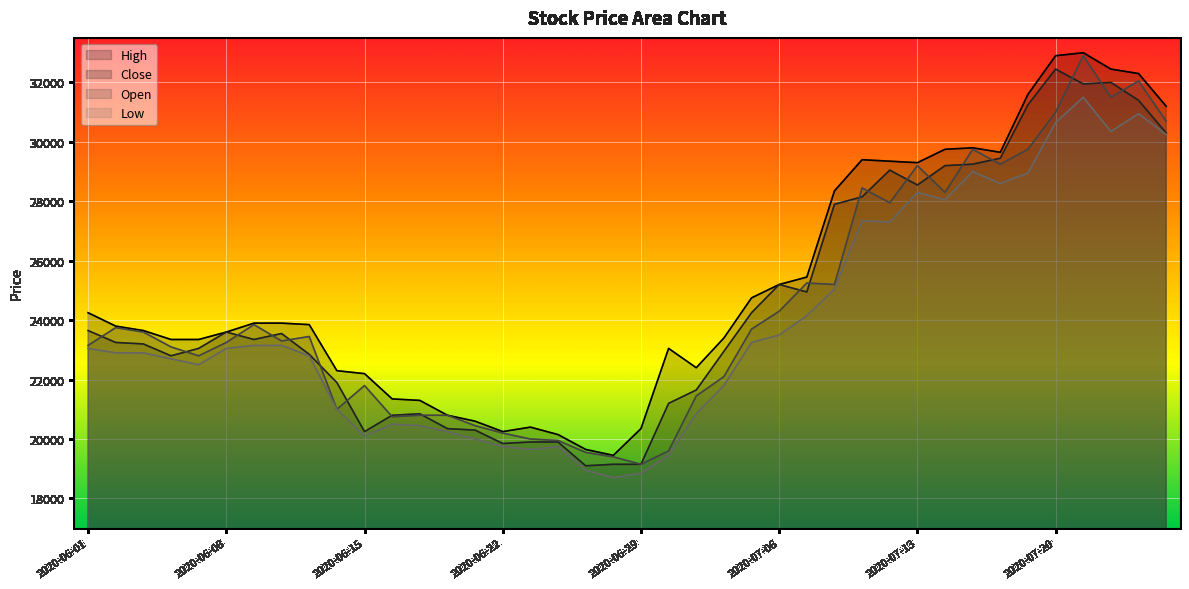

What is the sum of the Close values at 2020-06-12 and 2020-07-01?

43550